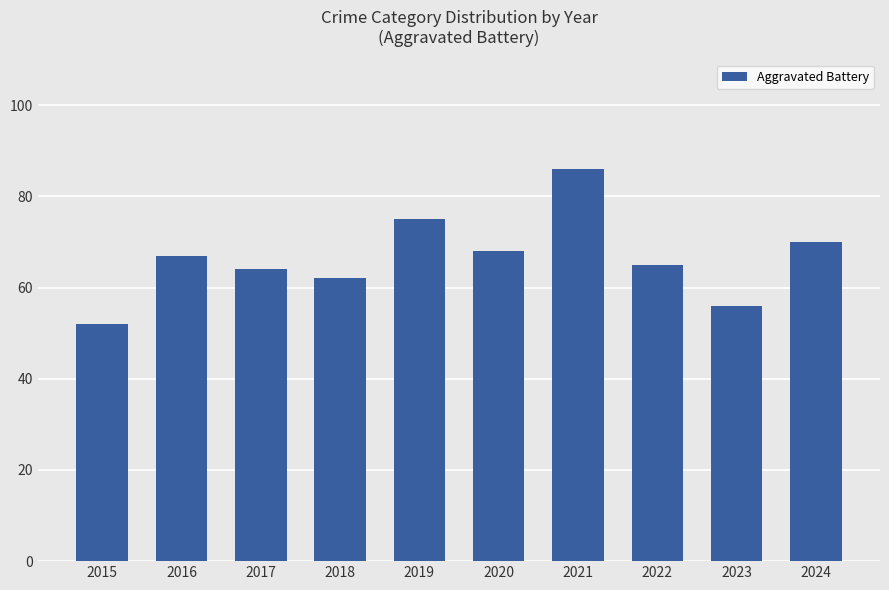

The value at 2016 is 67. True or false?

True